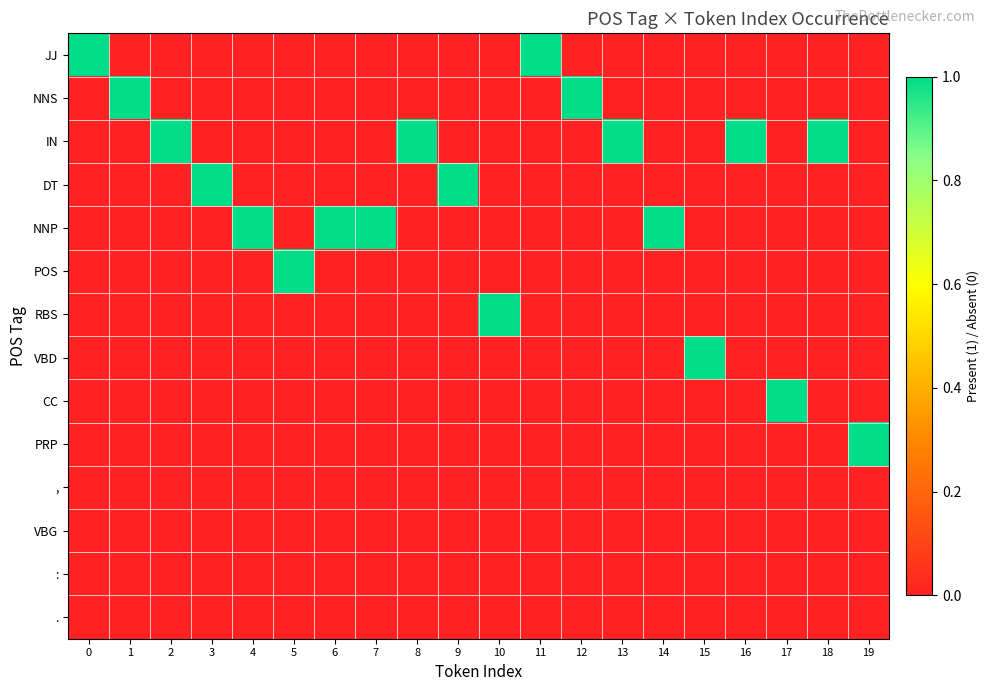

Reading left to right, extract all data points from this chart.

row_0: 1	0	0	0	0	0	0	0	0	0	0	1	0	0	0	0	0	0	0	0
row_1: 0	1	0	0	0	0	0	0	0	0	0	0	1	0	0	0	0	0	0	0
row_2: 0	0	1	0	0	0	0	0	1	0	0	0	0	1	0	0	1	0	1	0
row_3: 0	0	0	1	0	0	0	0	0	1	0	0	0	0	0	0	0	0	0	0
row_4: 0	0	0	0	1	0	1	1	0	0	0	0	0	0	1	0	0	0	0	0
row_5: 0	0	0	0	0	1	0	0	0	0	0	0	0	0	0	0	0	0	0	0
row_6: 0	0	0	0	0	0	0	0	0	0	1	0	0	0	0	0	0	0	0	0
row_7: 0	0	0	0	0	0	0	0	0	0	0	0	0	0	0	1	0	0	0	0
row_8: 0	0	0	0	0	0	0	0	0	0	0	0	0	0	0	0	0	1	0	0
row_9: 0	0	0	0	0	0	0	0	0	0	0	0	0	0	0	0	0	0	0	1
row_10: 0	0	0	0	0	0	0	0	0	0	0	0	0	0	0	0	0	0	0	0
row_11: 0	0	0	0	0	0	0	0	0	0	0	0	0	0	0	0	0	0	0	0
row_12: 0	0	0	0	0	0	0	0	0	0	0	0	0	0	0	0	0	0	0	0
row_13: 0	0	0	0	0	0	0	0	0	0	0	0	0	0	0	0	0	0	0	0